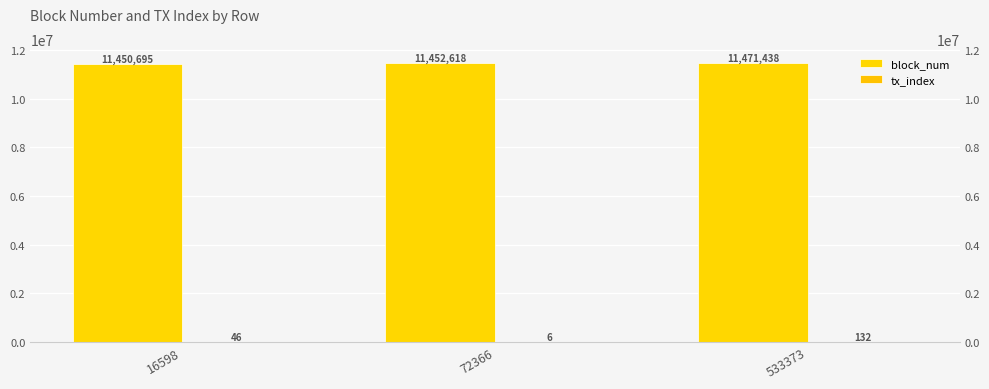

At 72366, list the series in order from smallest to largest.

tx_index, block_num